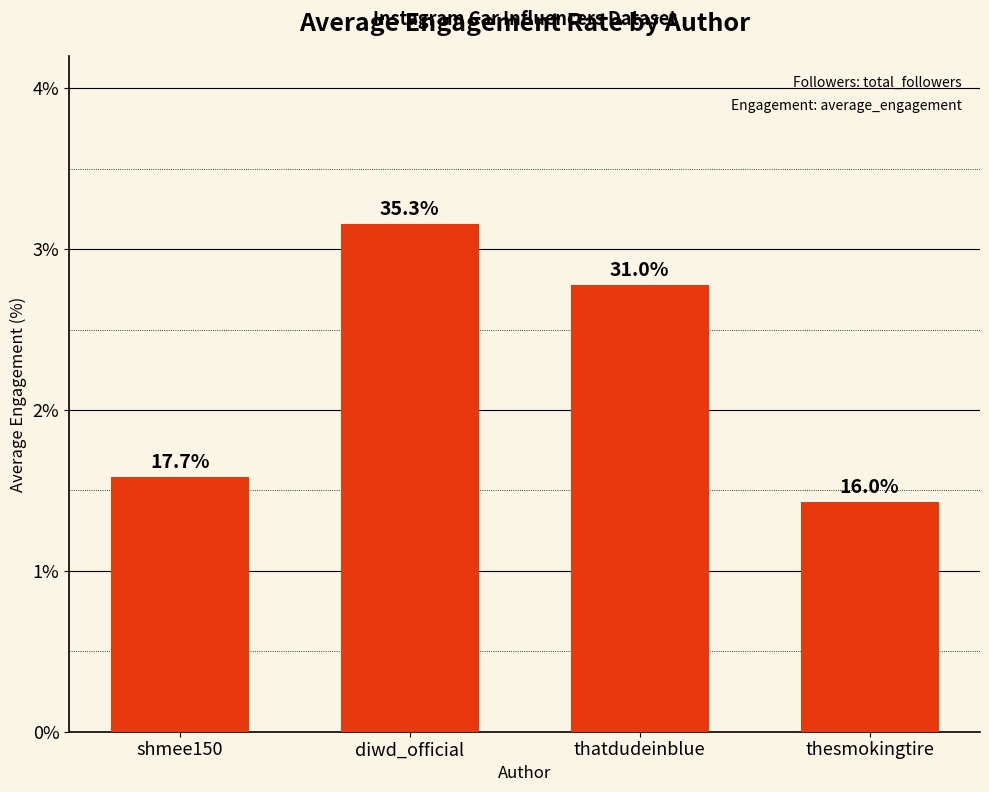

Does the chart contain any negative values?

No